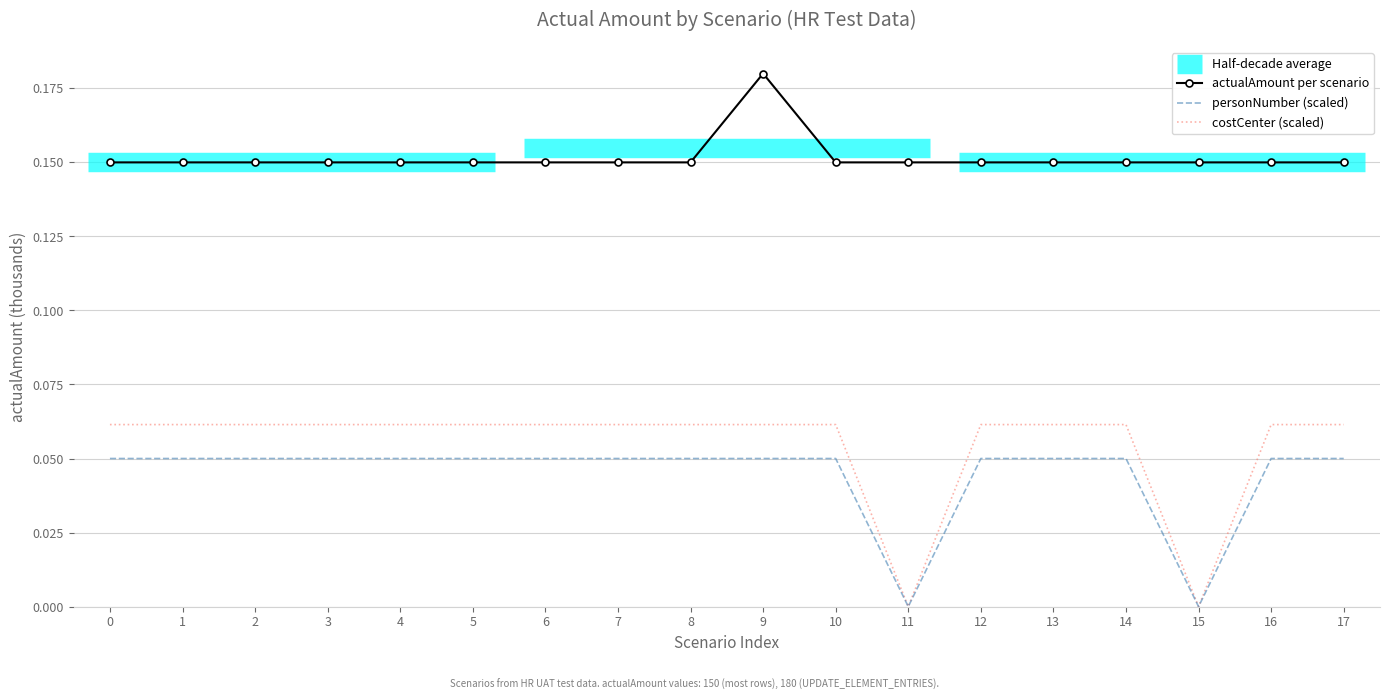

At which label does actualAmount per scenario reach its peak?

9